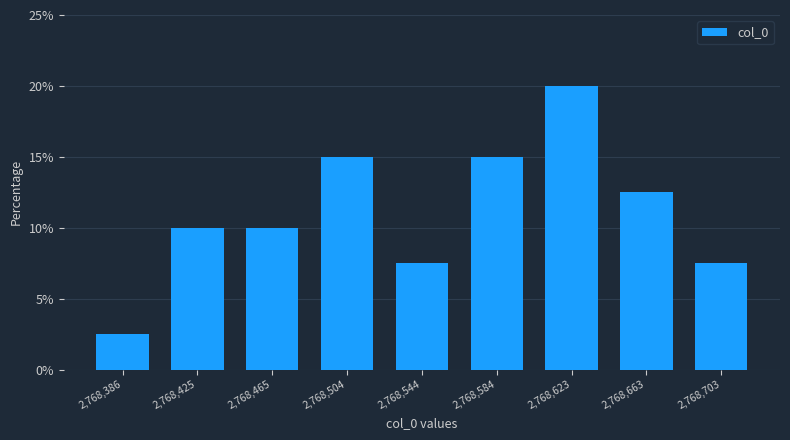

What is the height of the bar covering 2768445 to 2768485 on the x-axis? Neither the bar edges nor the heights are printed on the chart, so give them approximately, as read against the axes.

10.0